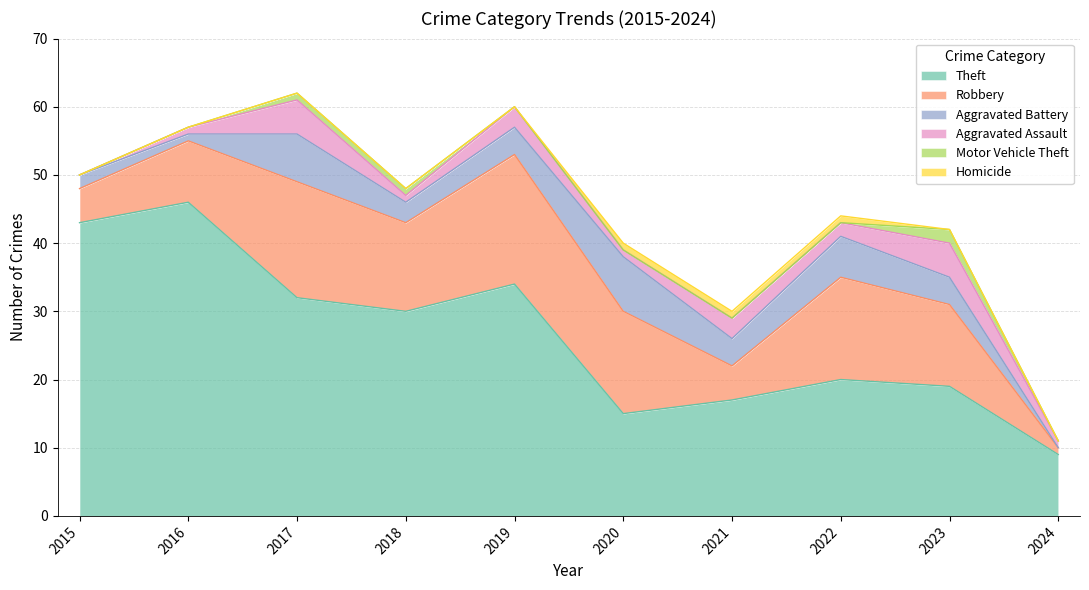

Which has a higher value, 2015 or 2023?

2015